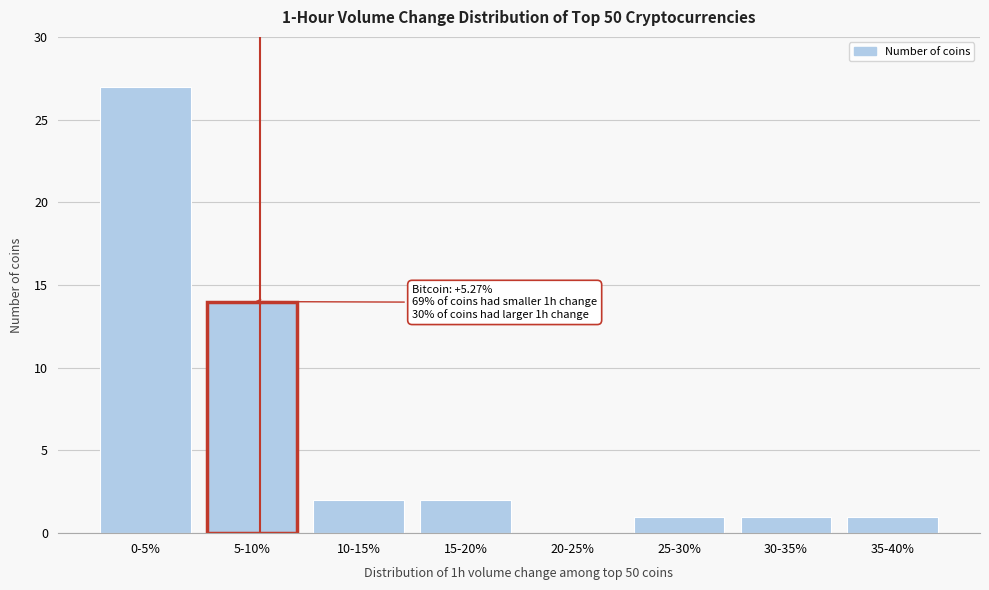

Reading left to right, what are all the values shown in this chart?

0-5%=27	5-10%=14	10-15%=2	15-20%=2	20-25%=0	25-30%=1	30-35%=1	35-40%=1